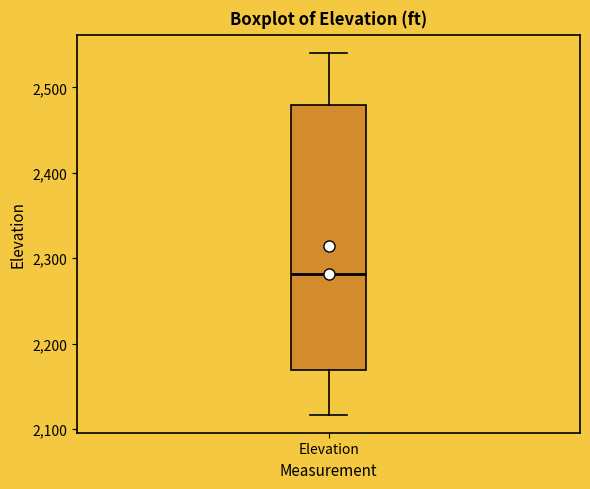

Transcribe this box plot: give where the median line is, the range the box spans, and where the two whiskers end, as read against the y-axis. The values are not printed on the chart, so give them approximately, as read against the axis.

median 2280, box 2170 to 2480, whiskers 2120 to 2540